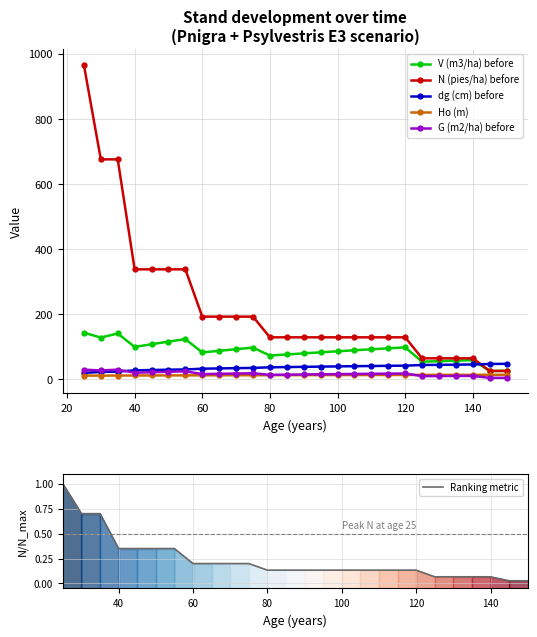

How many intersections are there between N (pies/ha) before and dg (cm) before?

1